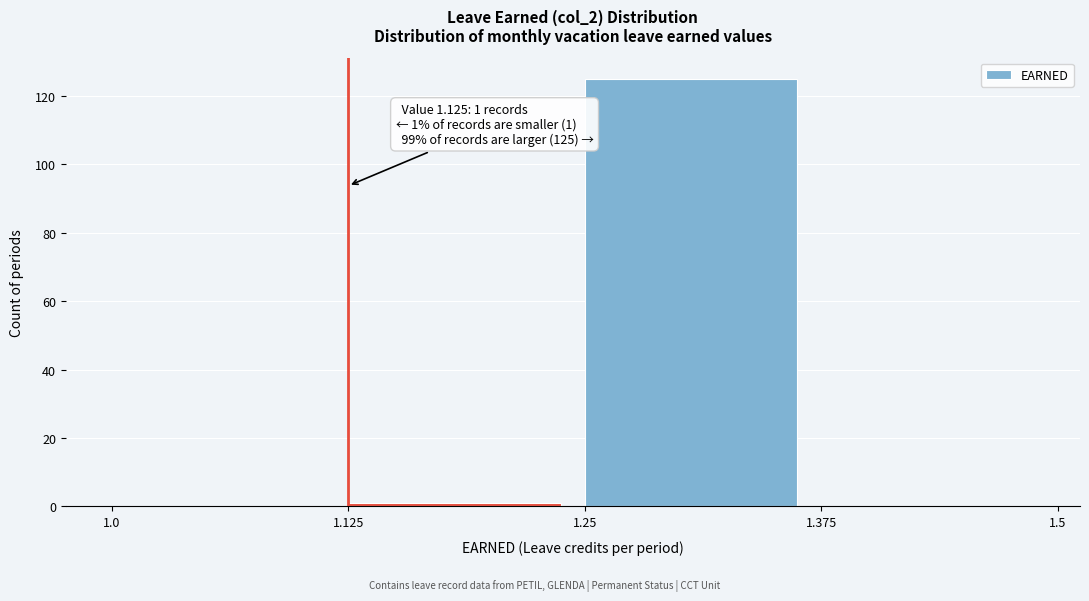

Over which range of the x-axis is the bar tallest?

1.25 to 1.375